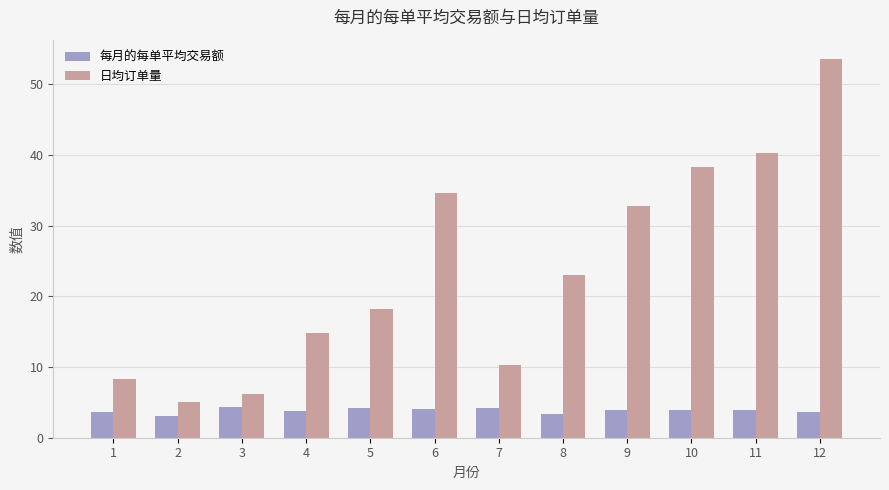

At how many categories does at least one series exceed 25?

5